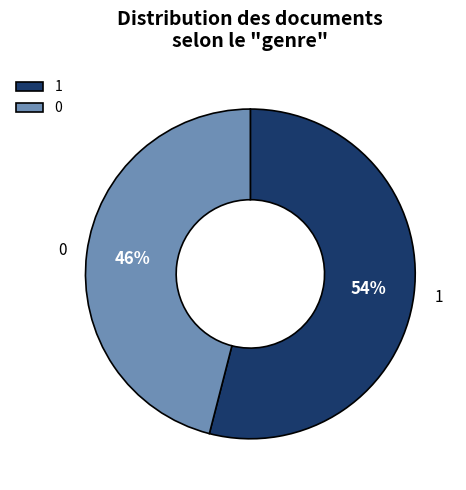

To the nearest percent, what is the difference between the largest and smallest slice percentages?

8%